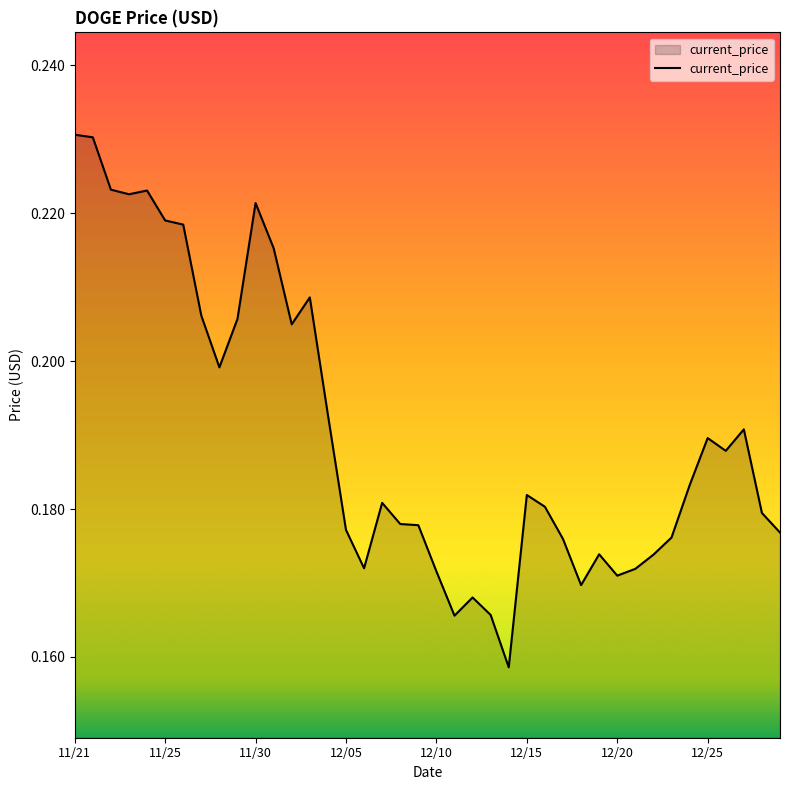

Reading right to left, extract all data points from this chart.

0.2	0.2	0.2	0.2	0.2	0.2	0.2	0.2	0.2	0.2	0.2	0.2	0.2	0.2	0.2	0.2	0.2	0.2	0.2	0.2	0.2	0.2	0.2	0.2	0.2	0.2	0.2	0.2	0.2	0.2	0.2	0.2	0.2	0.2	0.2	0.2	0.2	0.2	0.2	0.2